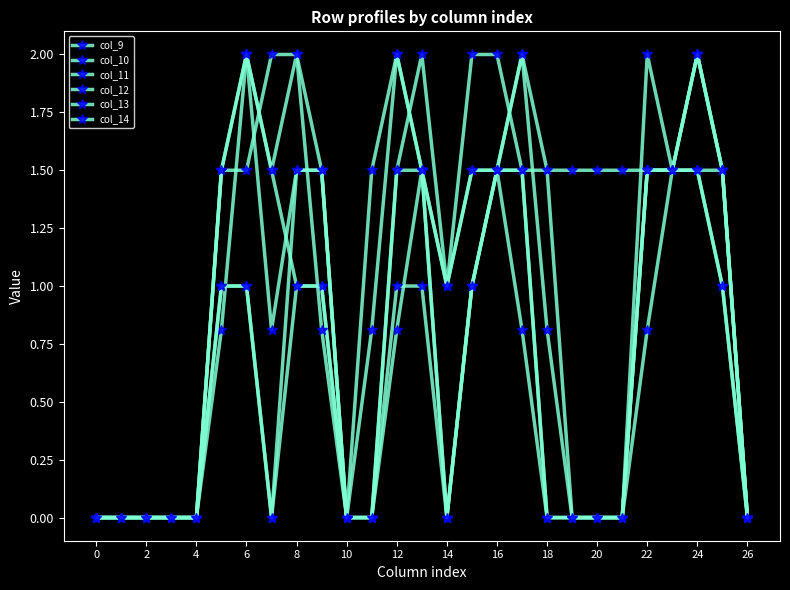

How many interior local peaks does the col_12 series have?

1